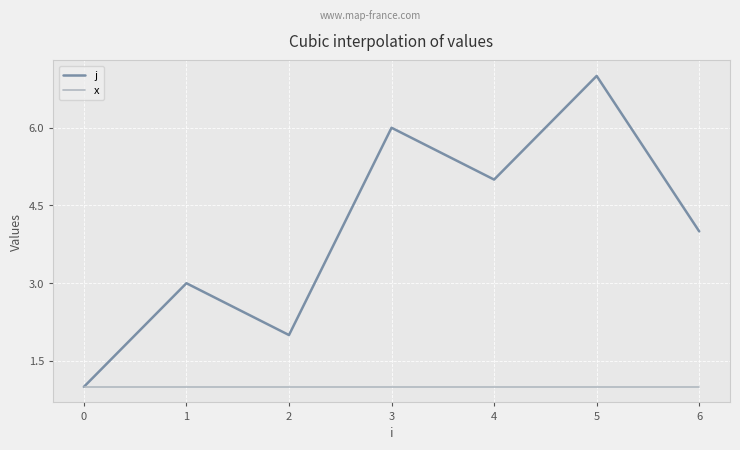

What is the difference between the j values at 4 and 3?

1